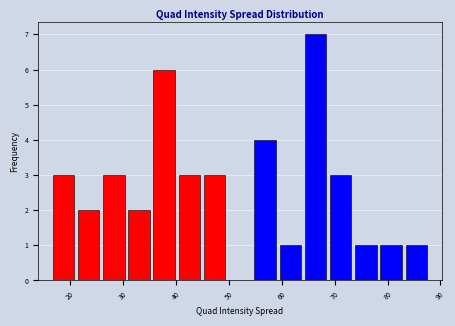

How tall is the bar that spans 78 to 83 on the x-axis? Neither the bar edges nor the heights are printed on the chart, so give them approximately, as read against the axes.

1